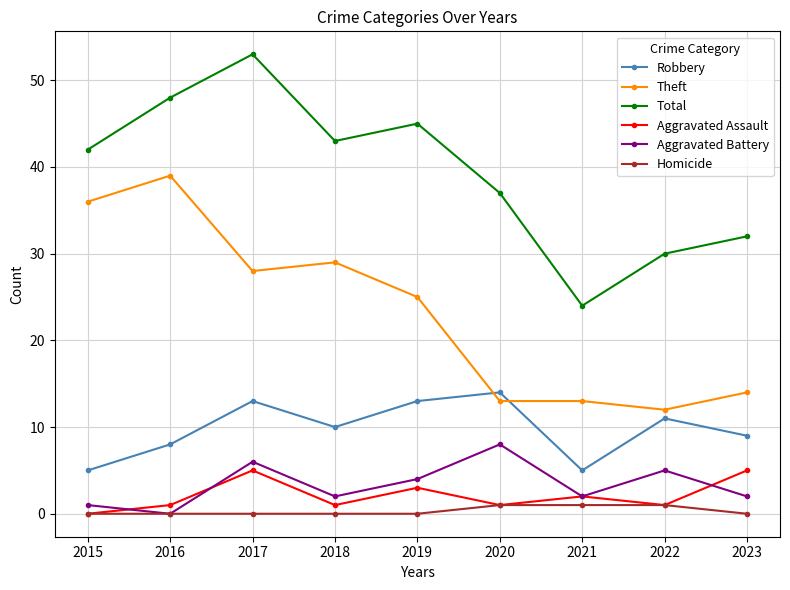

How many values in Aggravated Assault are above zero?

8